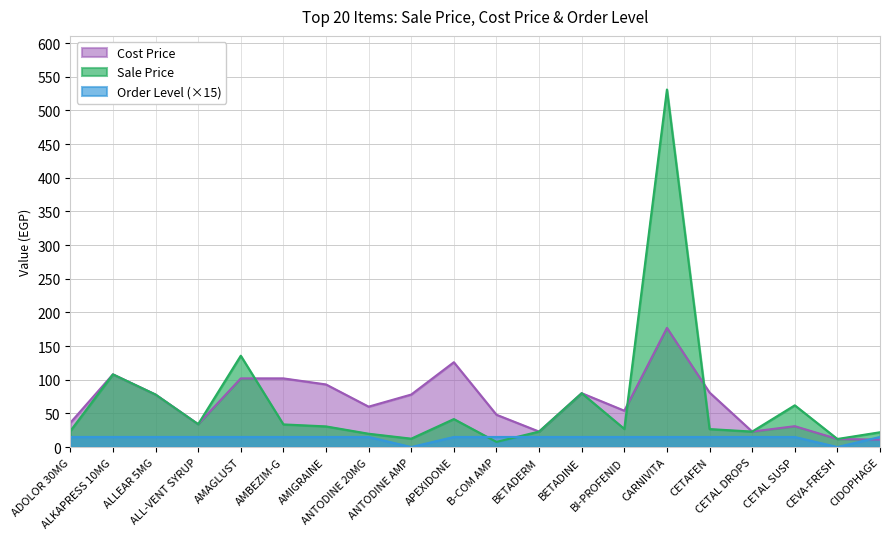

The value of Cost Price at AMIGRAINE is 124.6. True or false?

False